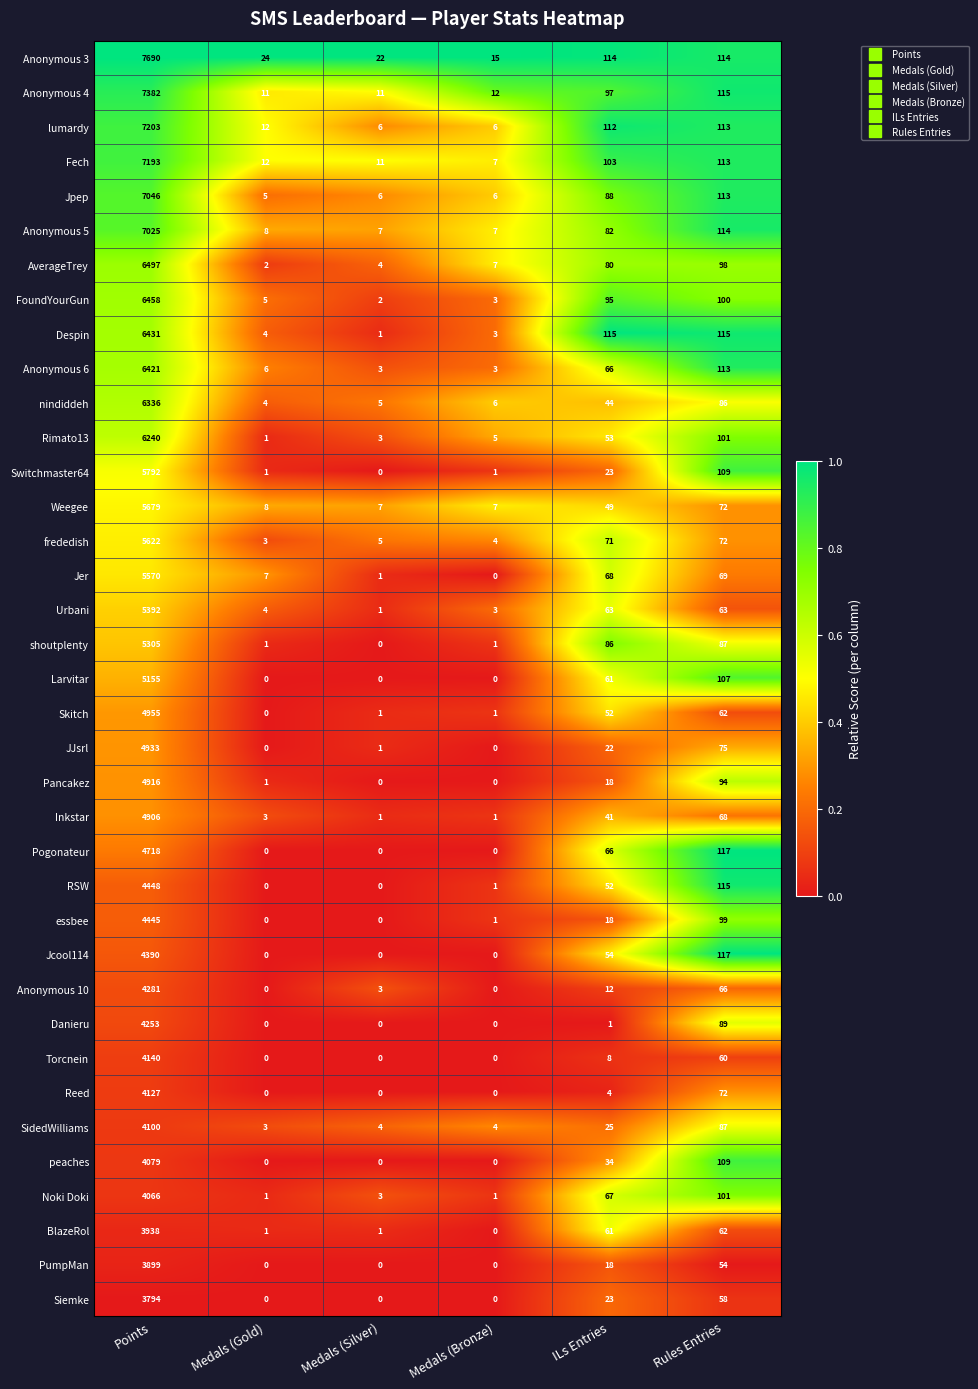

At Points, list the series in order from smallest to largest.

Siemke, PumpMan, BlazeRol, Noki Doki, peaches, SidedWilliams, Reed, Torcnein, Danieru, Anonymous 10, Jcool114, essbee, RSW, Pogonateur, Inkstar, Pancakez, JJsrl, Skitch, Larvitar, shoutplenty, Urbani, Jer, frededish, Weegee, Switchmaster64, Rimato13, nindiddeh, Anonymous 6, Despin, FoundYourGun, AverageTrey, Anonymous 5, Jpep, Fech, lumardy, Anonymous 4, Anonymous 3